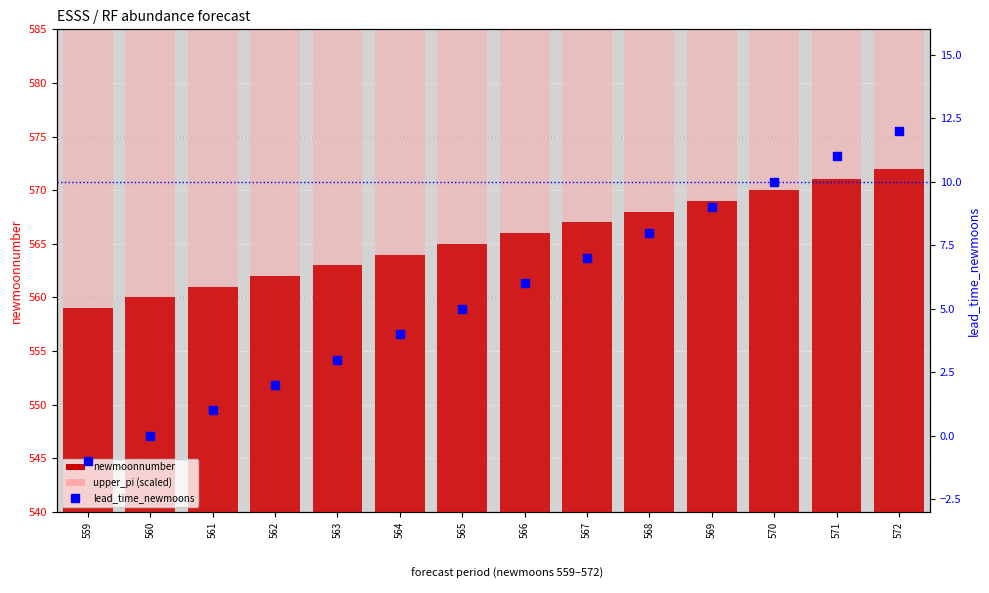

What are all the series names shown in the legend?

newmoonnumber, upper_pi (scaled), lead_time_newmoons